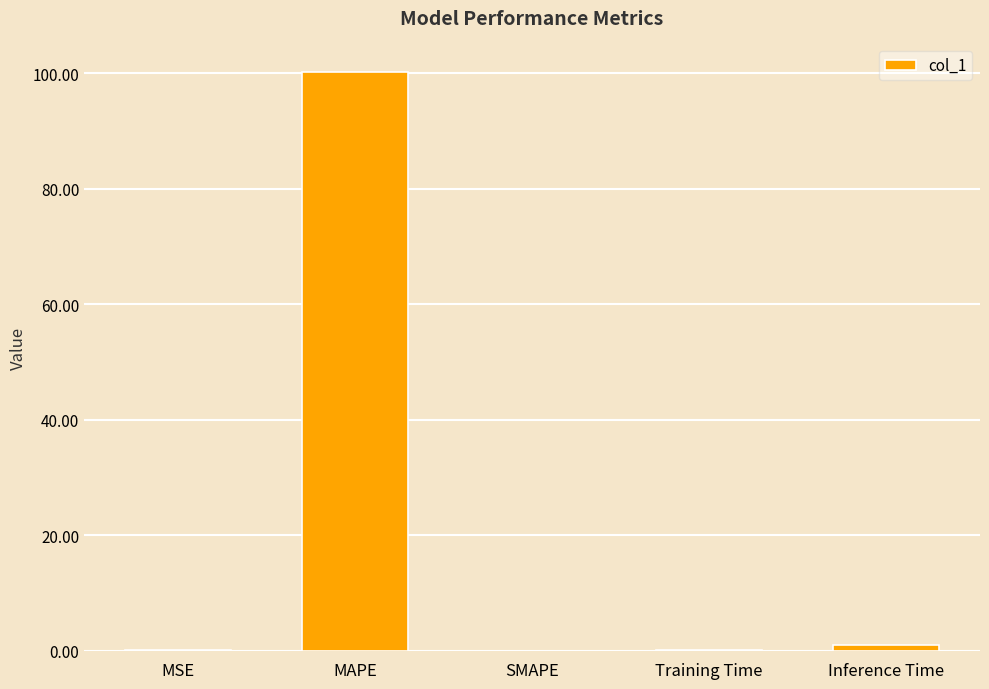

How many series are shown in this chart?

1